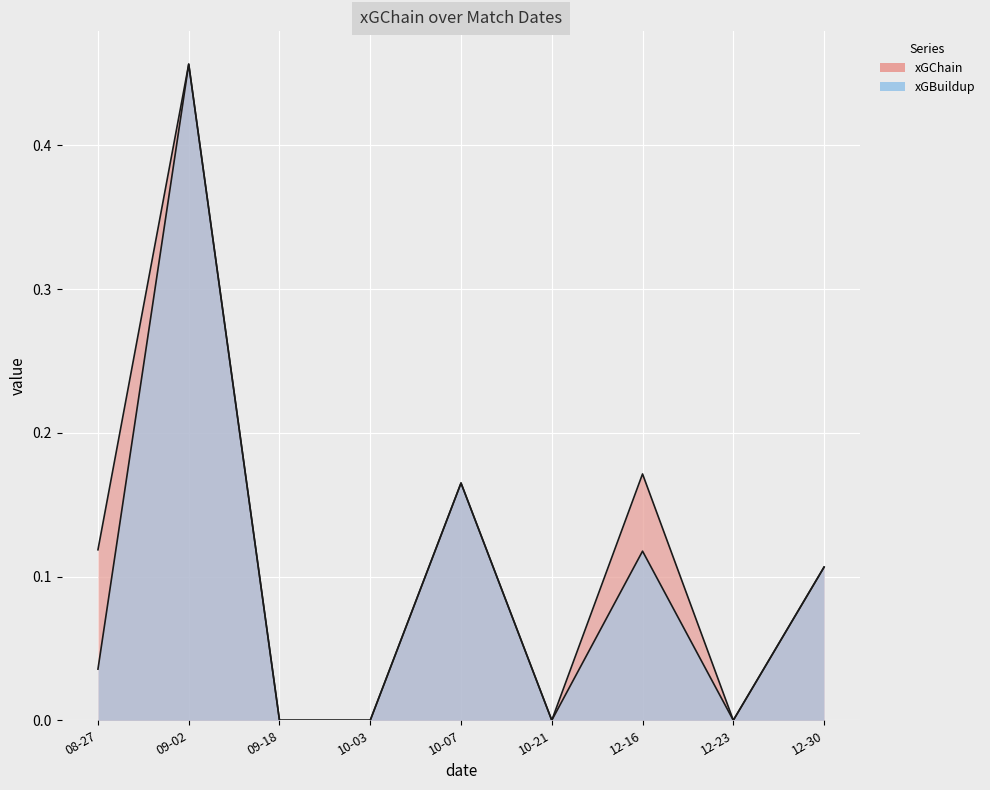

What is the label of the 3rd point from the right?

12-16